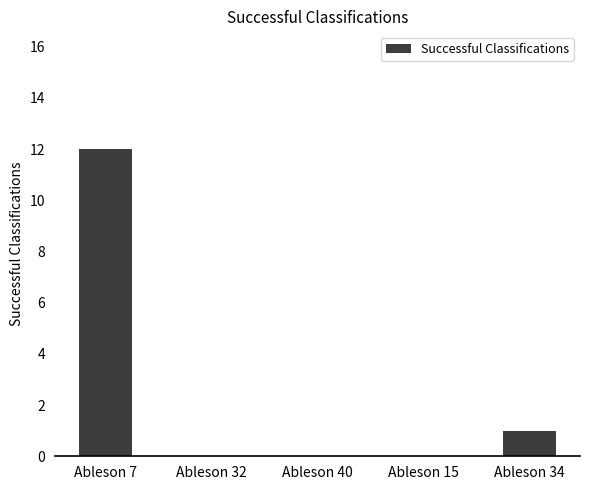

Are the bars grouped side by side (vs. stacked)?

No